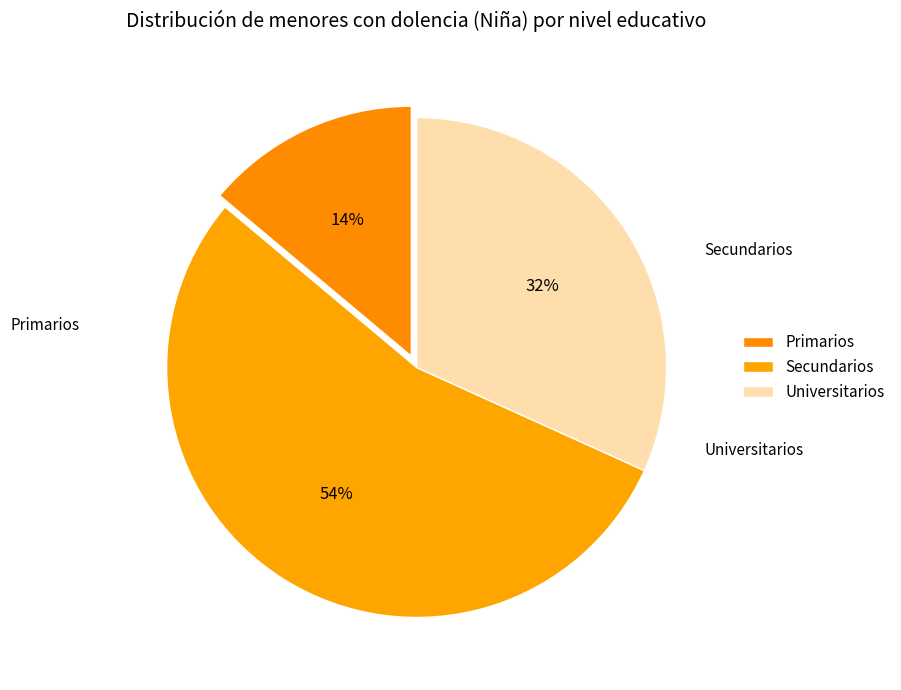

The Primarios slice represents 14% of the pie. True or false?

True